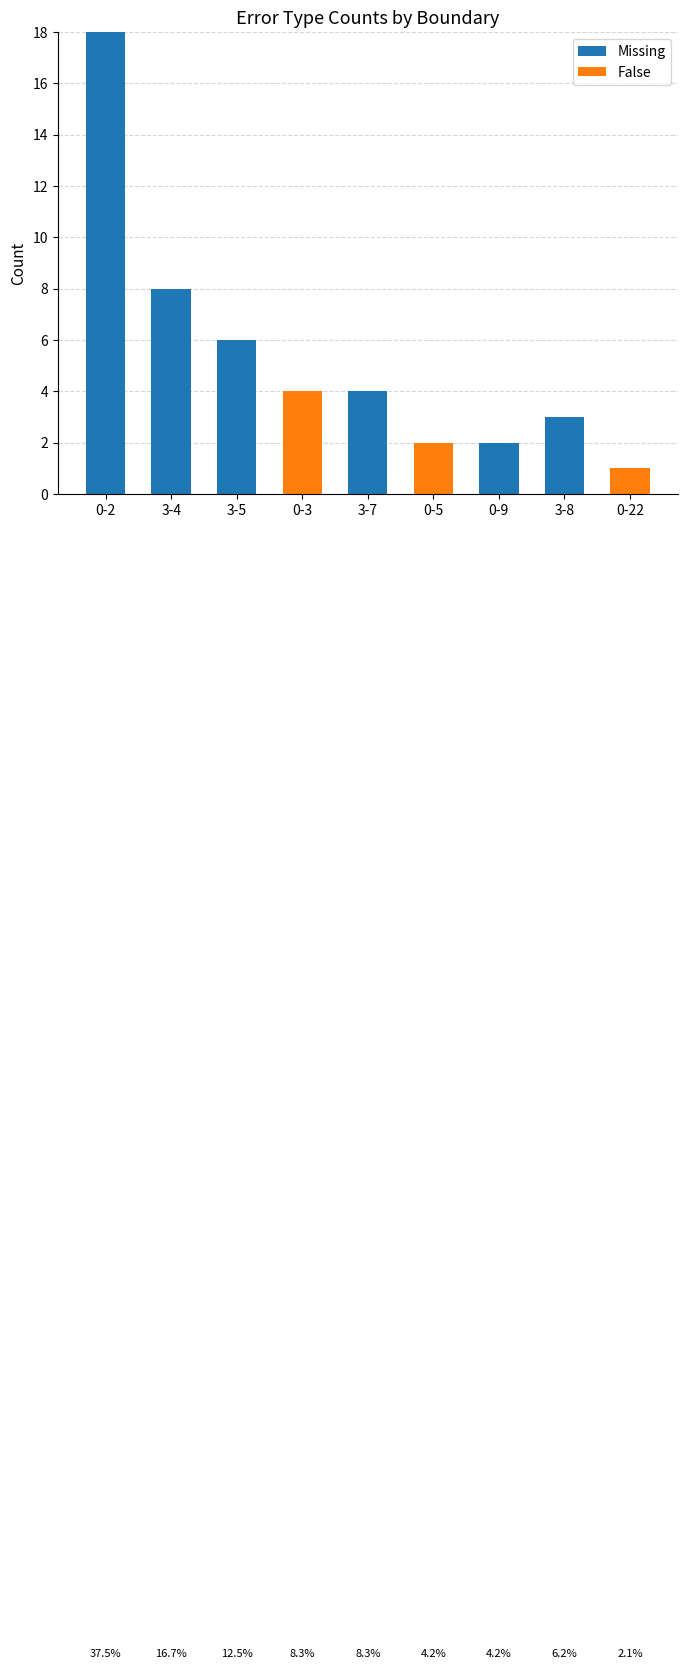

Are the bars grouped side by side (vs. stacked)?

No